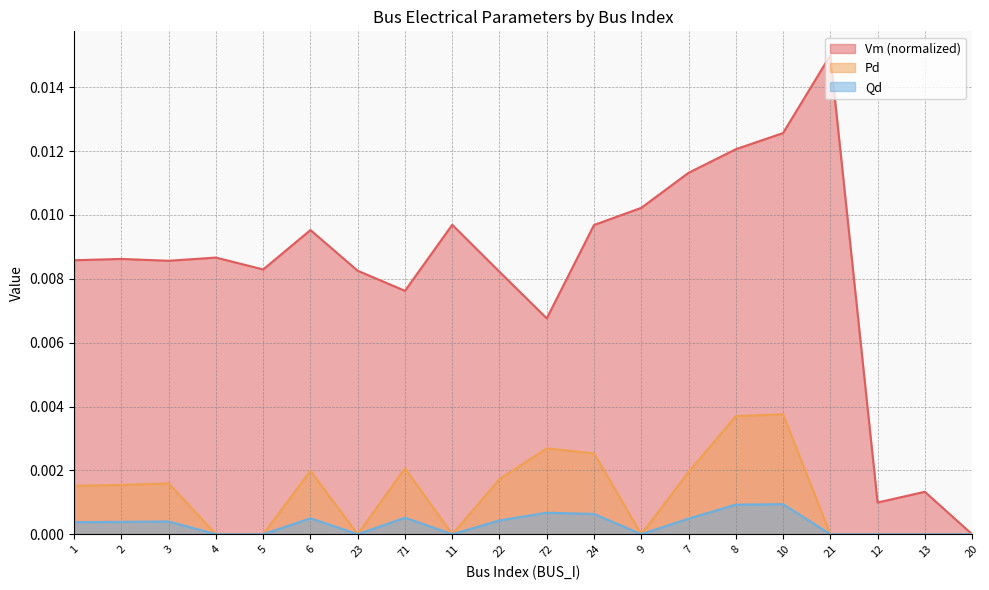

Which series has the largest range (max minus min)?

Vm (normalized)